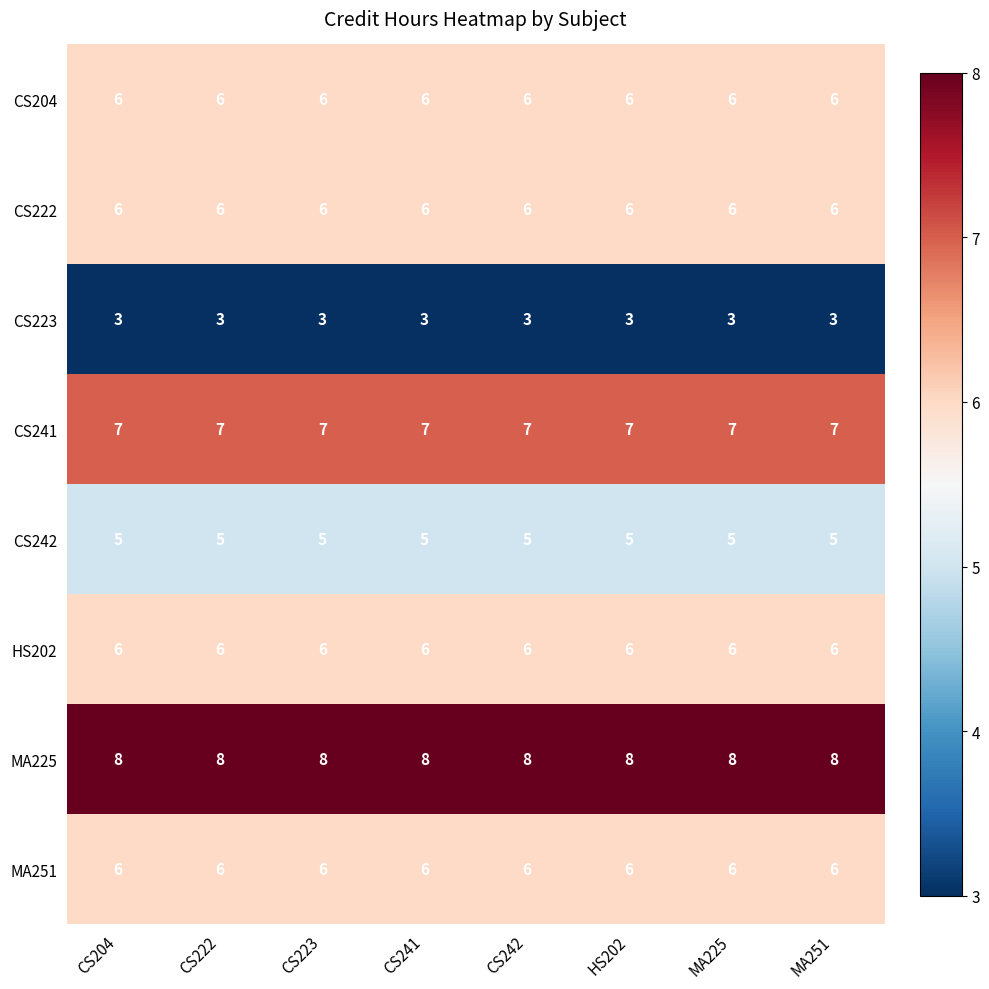

What is the spread (max minus min) of values at CS241?

5